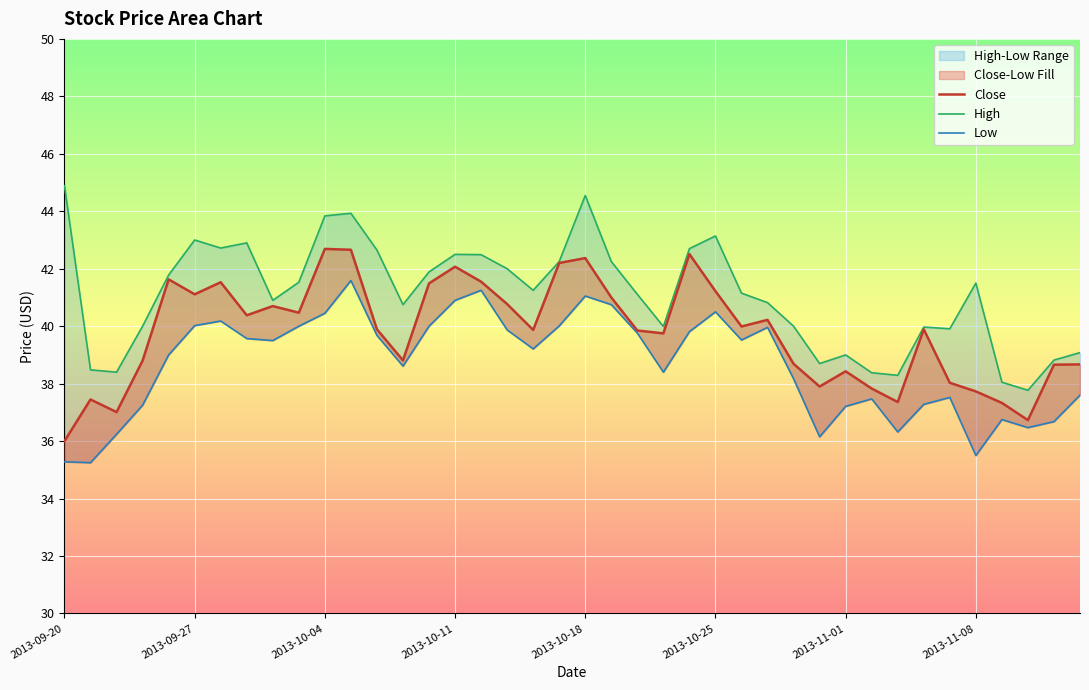

Which has a higher value, 18 or 38?

18